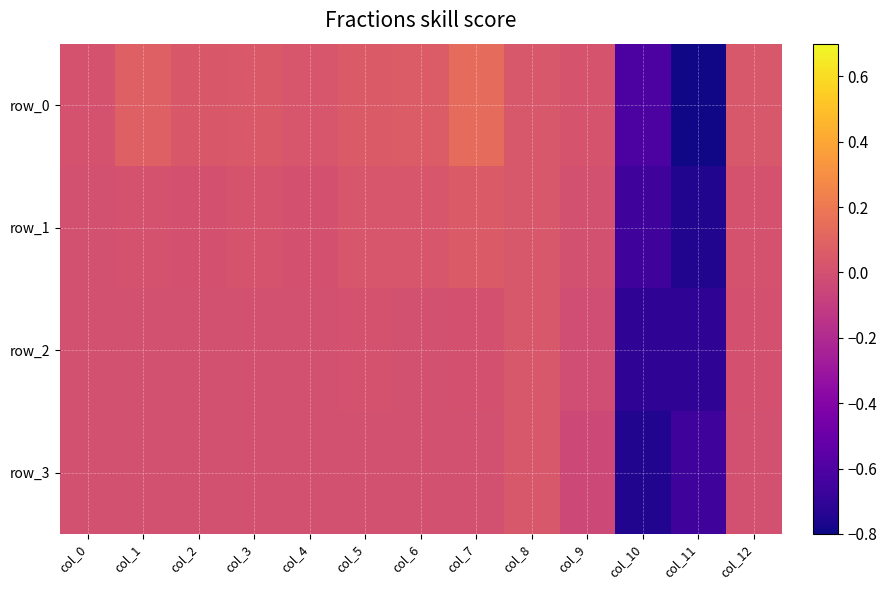

What is the maximum value shown in the chart?

0.1